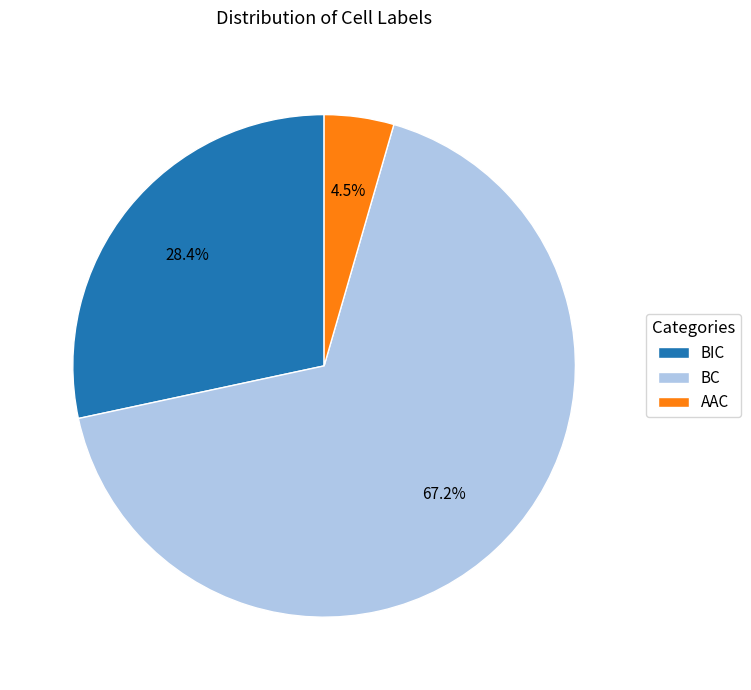

Is the sum of BIC and BC greater than half?

Yes